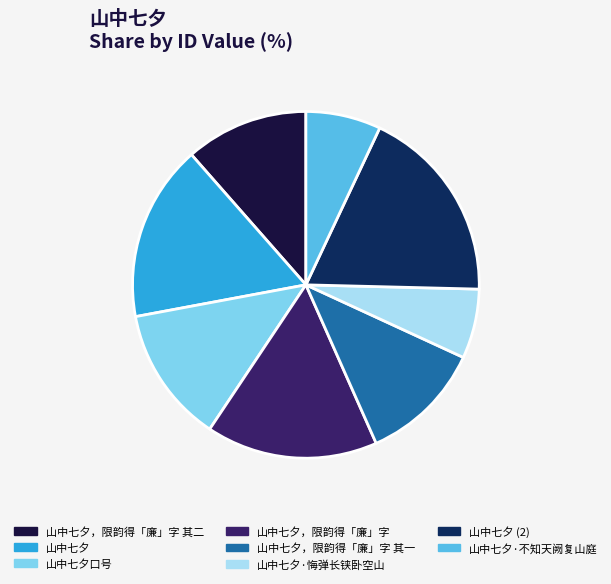

Does any single category account for the majority?

No